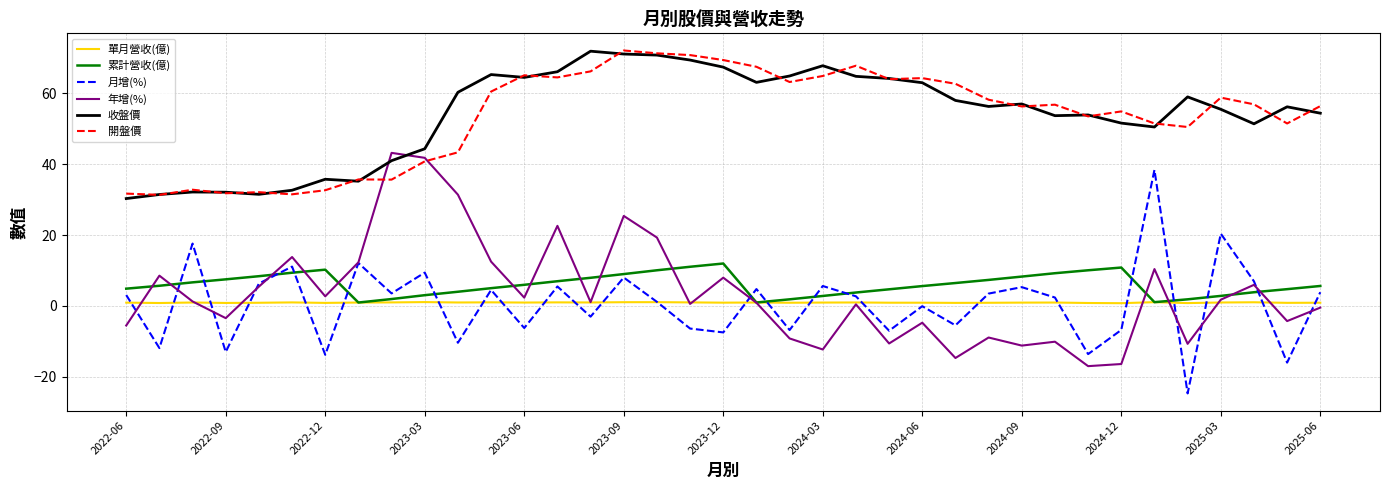

True or false: 月增(%) and 開盤價 intersect in this chart.

False